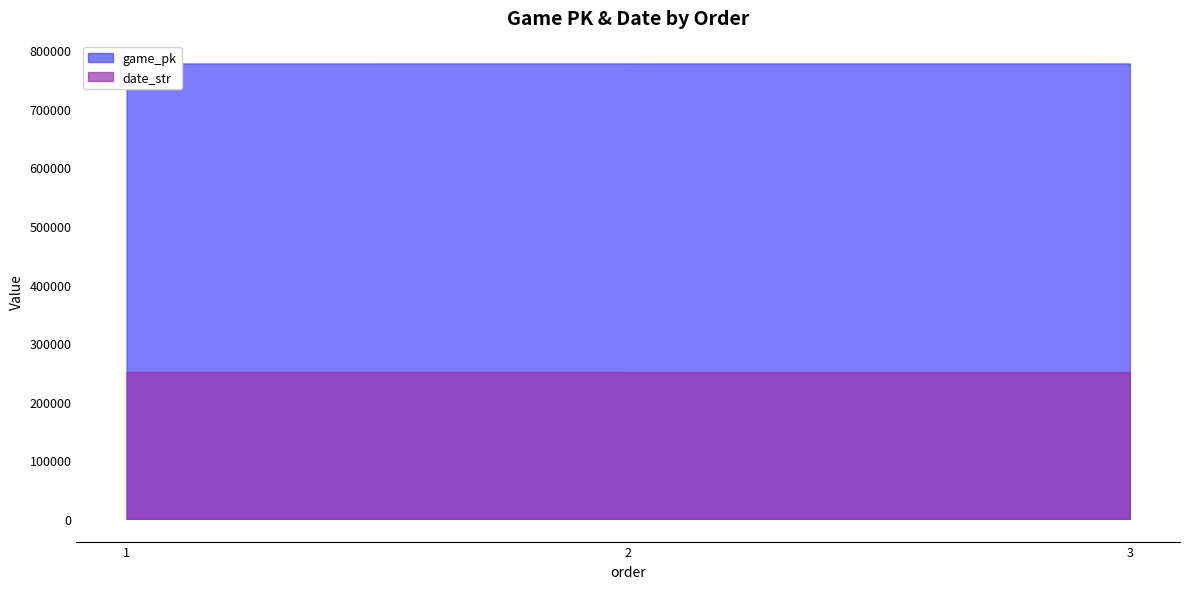

Reading right to left, list all the values displayed in this chart.

game_pk: 777403	777388	777375
date_str: 250622	250623	250624